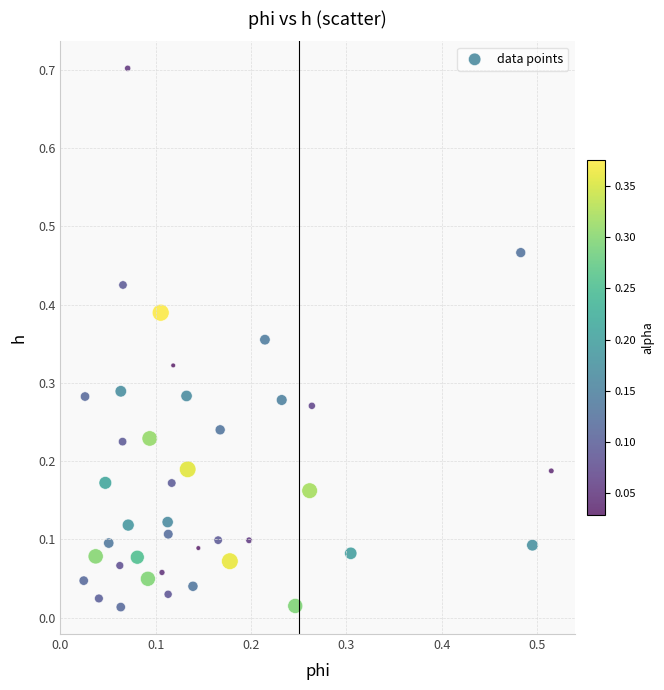

What is the range of Y values (max minus min)?

0.7